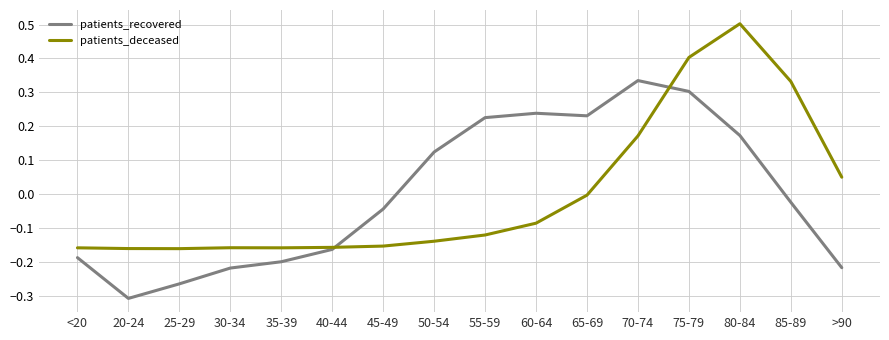

Read the patients_deceased value at 75-79.

0.4